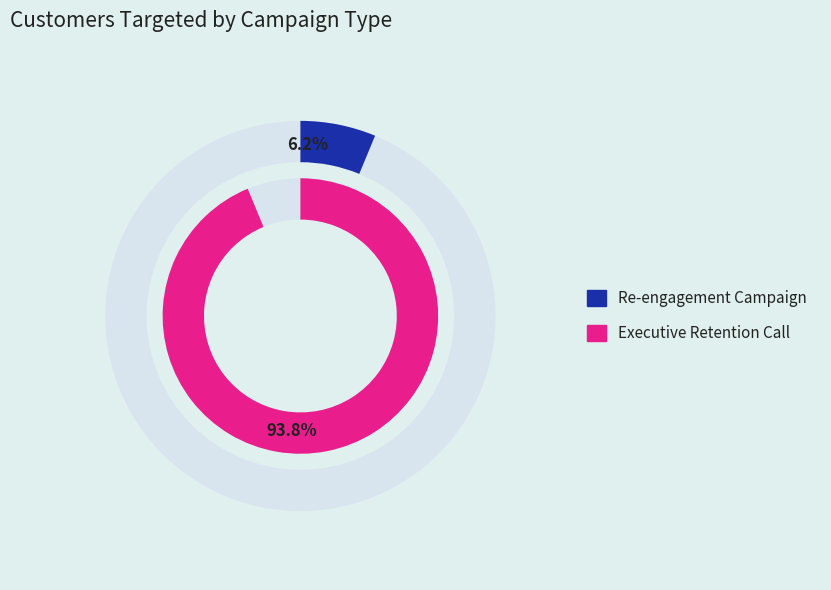

Does Re-engagement Campaign represent more than half of the total?

No